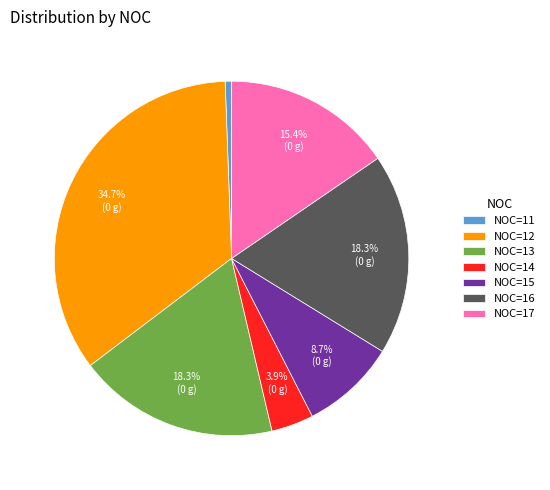

Is there any slice that represents more than half of the pie?

No